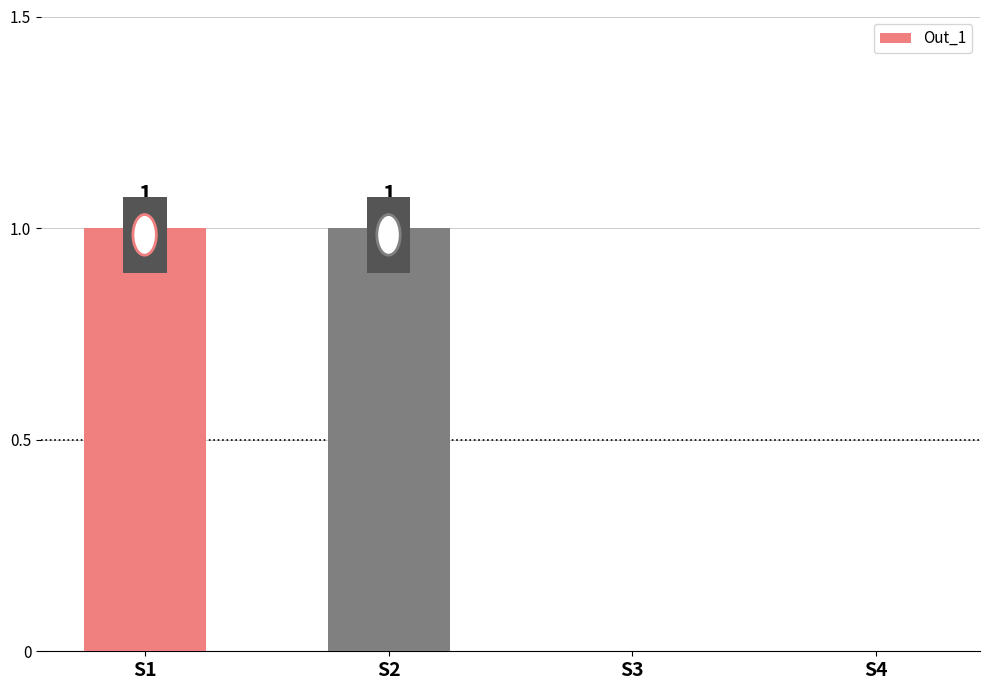

How many values are between 0 and 1?

4